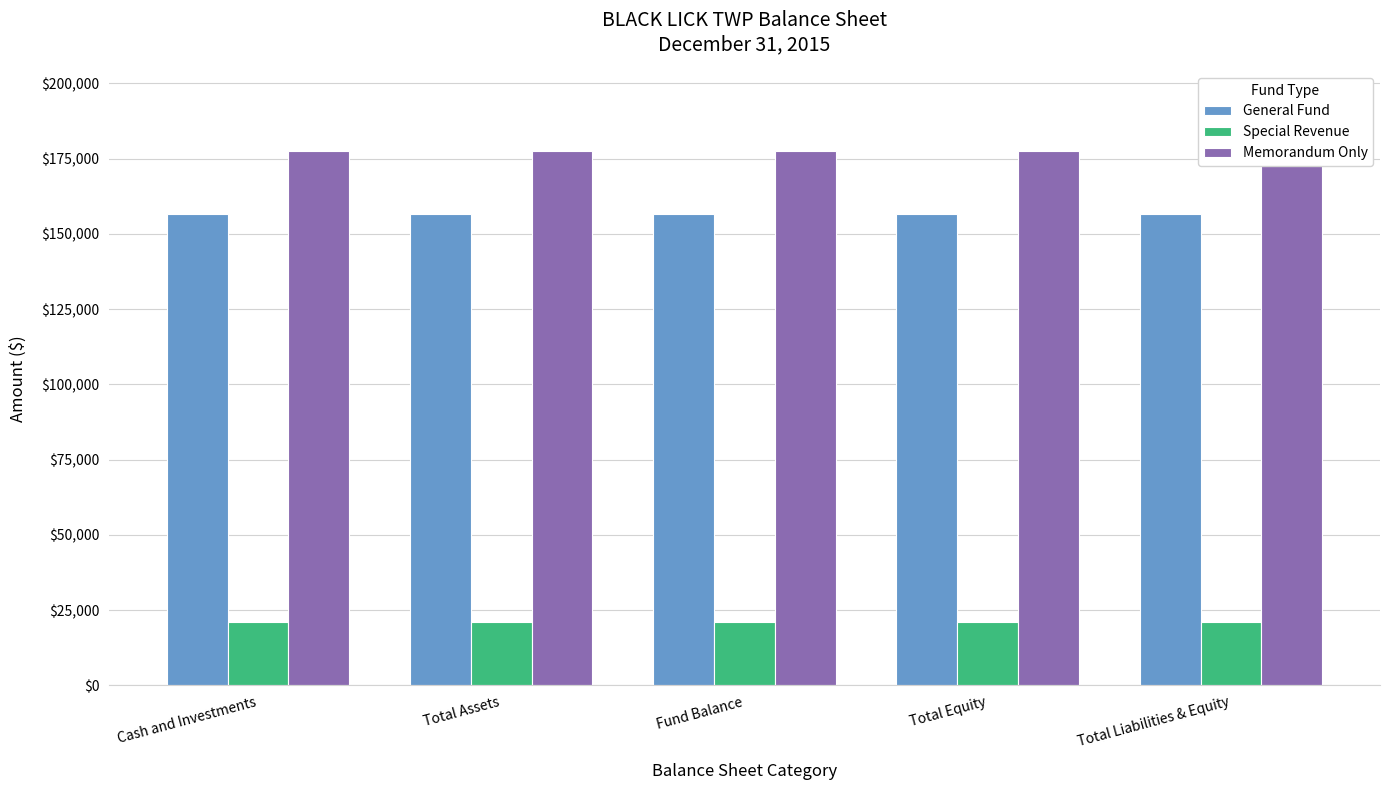

Read the Memorandum Only value at Total Equity.

177504